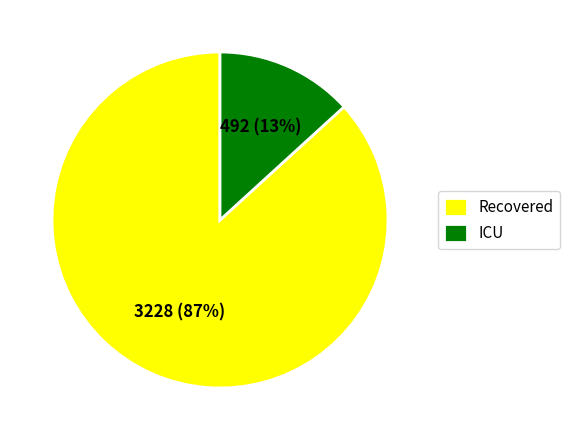

How many segments does this pie chart have?

2